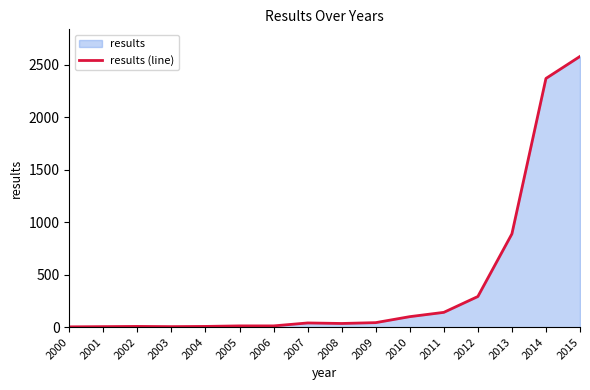

What is the change in value from 2006 to 2013?

+877